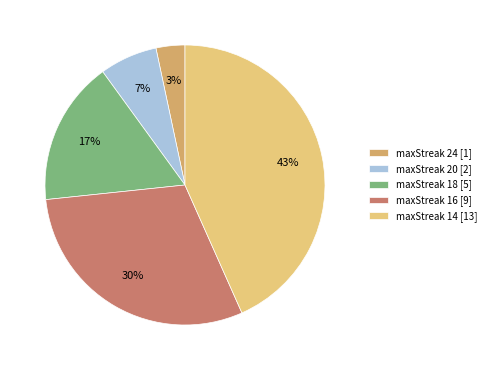

To the nearest percent, what is the difference between the largest and smallest slice percentages?

40%